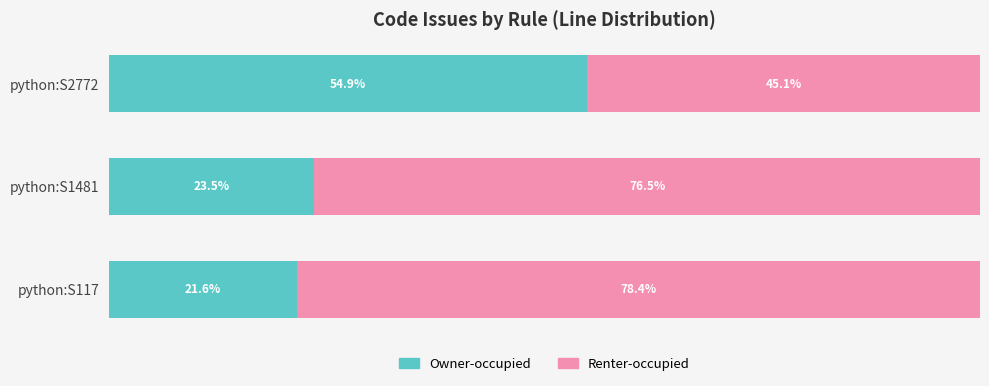

List the labels in order of Owner-occupied value, smallest first.

python:S117, python:S1481, python:S2772